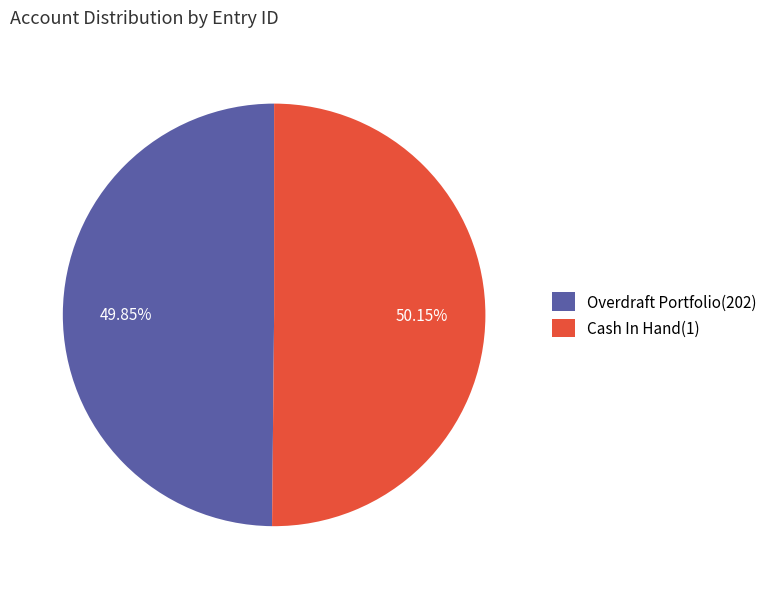

To the nearest percent, what is the average slice percentage?

50%